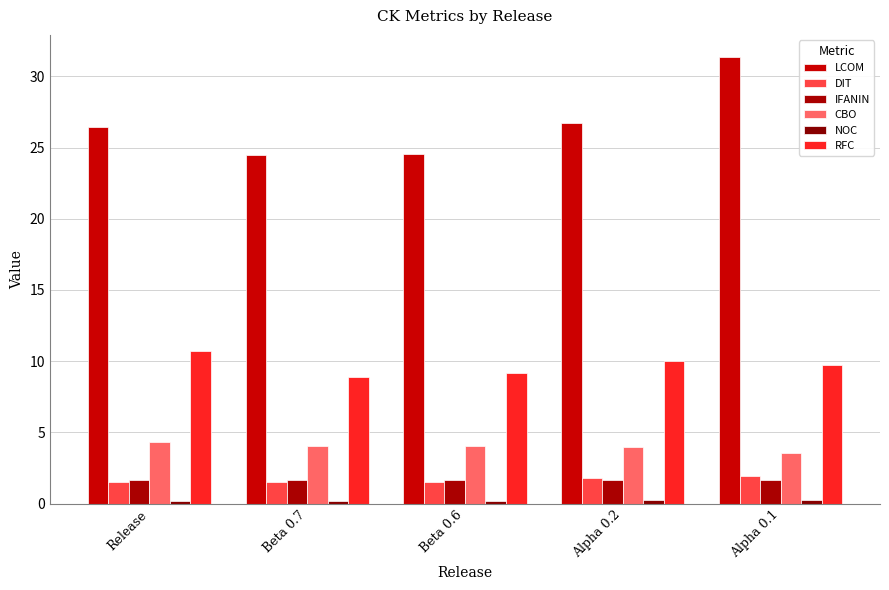

The value of DIT at Alpha 0.2 is 1.8. True or false?

True